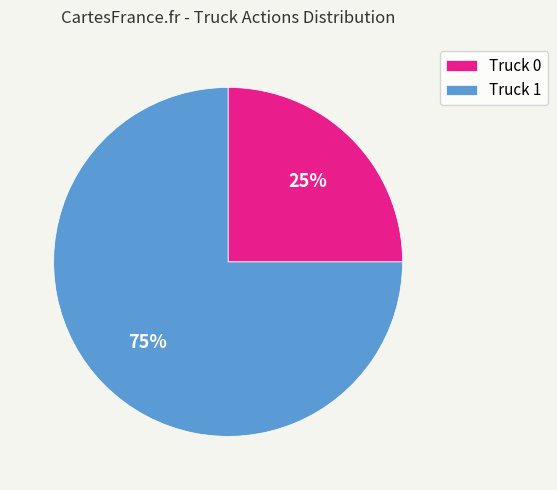

How many slices are in this pie chart?

2